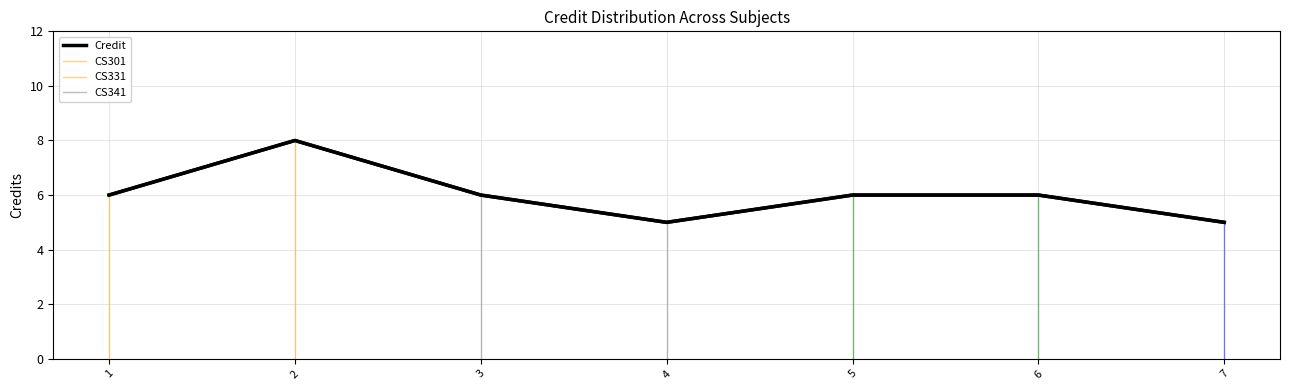

True or false: the data shows 13 at 2.

False